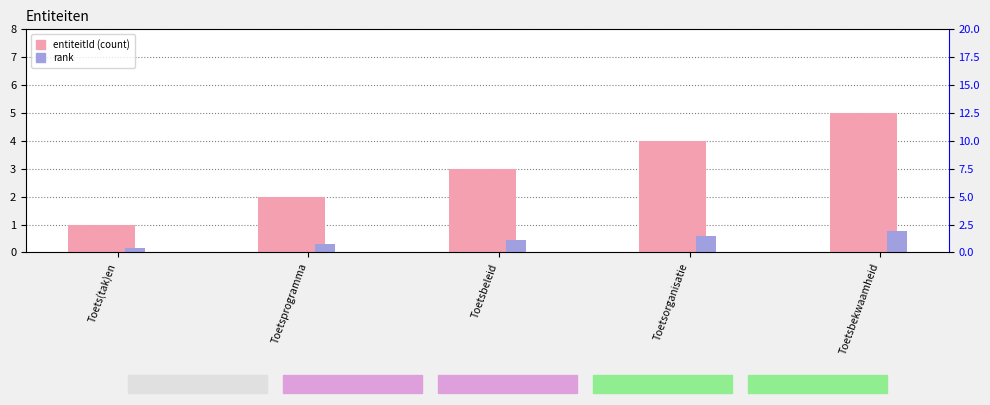

At which category is the sum across all series the highest?

Toetsbekwaamheid